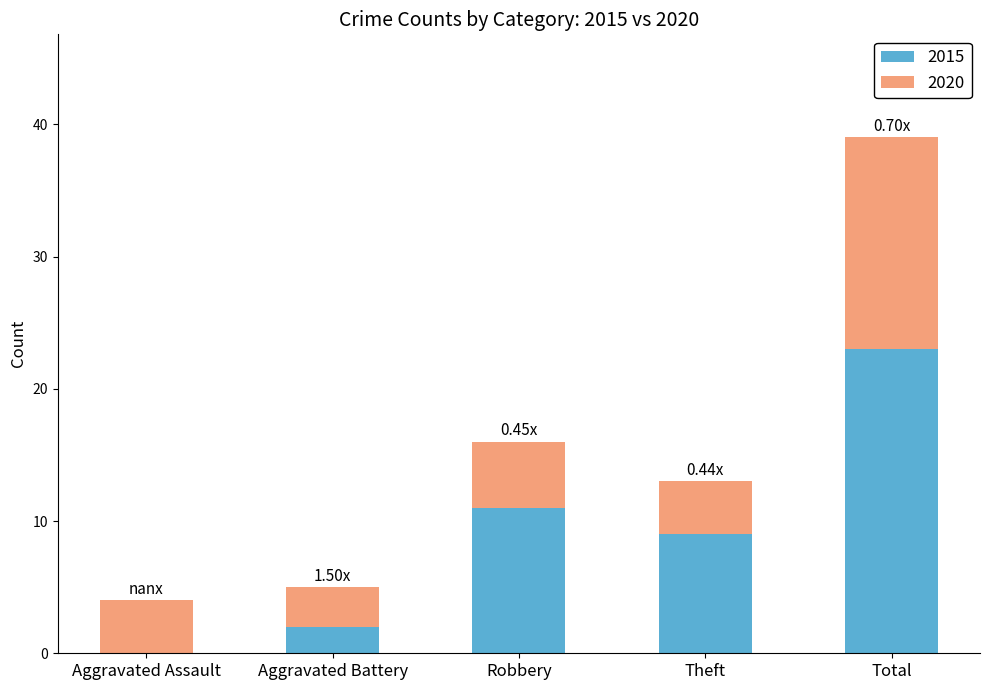

What is the sum of all 2015 values?

45